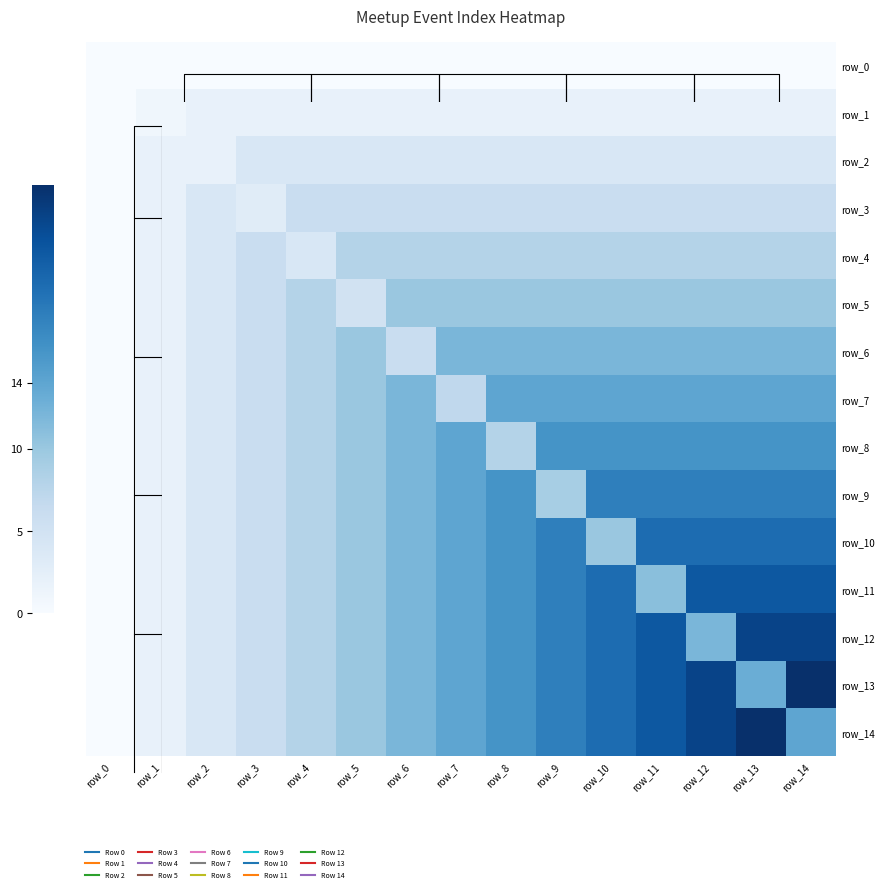

Reading left to right, transcribe all the data shown in this chart.

row_0: row_0=0	row_1=0	row_2=0	row_3=0	row_4=0	row_5=0	row_6=0	row_7=0	row_8=0	row_9=0	row_10=0	row_11=0	row_12=0	row_13=0	row_14=0
row_1: row_0=0	row_1=1	row_2=2	row_3=2	row_4=2	row_5=2	row_6=2	row_7=2	row_8=2	row_9=2	row_10=2	row_11=2	row_12=2	row_13=2	row_14=2
row_2: row_0=0	row_1=2	row_2=2	row_3=4	row_4=4	row_5=4	row_6=4	row_7=4	row_8=4	row_9=4	row_10=4	row_11=4	row_12=4	row_13=4	row_14=4
row_3: row_0=0	row_1=2	row_2=4	row_3=3	row_4=6	row_5=6	row_6=6	row_7=6	row_8=6	row_9=6	row_10=6	row_11=6	row_12=6	row_13=6	row_14=6
row_4: row_0=0	row_1=2	row_2=4	row_3=6	row_4=4	row_5=8	row_6=8	row_7=8	row_8=8	row_9=8	row_10=8	row_11=8	row_12=8	row_13=8	row_14=8
row_5: row_0=0	row_1=2	row_2=4	row_3=6	row_4=8	row_5=5	row_6=10	row_7=10	row_8=10	row_9=10	row_10=10	row_11=10	row_12=10	row_13=10	row_14=10
row_6: row_0=0	row_1=2	row_2=4	row_3=6	row_4=8	row_5=10	row_6=6	row_7=12	row_8=12	row_9=12	row_10=12	row_11=12	row_12=12	row_13=12	row_14=12
row_7: row_0=0	row_1=2	row_2=4	row_3=6	row_4=8	row_5=10	row_6=12	row_7=7	row_8=14	row_9=14	row_10=14	row_11=14	row_12=14	row_13=14	row_14=14
row_8: row_0=0	row_1=2	row_2=4	row_3=6	row_4=8	row_5=10	row_6=12	row_7=14	row_8=8	row_9=16	row_10=16	row_11=16	row_12=16	row_13=16	row_14=16
row_9: row_0=0	row_1=2	row_2=4	row_3=6	row_4=8	row_5=10	row_6=12	row_7=14	row_8=16	row_9=9	row_10=18	row_11=18	row_12=18	row_13=18	row_14=18
row_10: row_0=0	row_1=2	row_2=4	row_3=6	row_4=8	row_5=10	row_6=12	row_7=14	row_8=16	row_9=18	row_10=10	row_11=20	row_12=20	row_13=20	row_14=20
row_11: row_0=0	row_1=2	row_2=4	row_3=6	row_4=8	row_5=10	row_6=12	row_7=14	row_8=16	row_9=18	row_10=20	row_11=11	row_12=22	row_13=22	row_14=22
row_12: row_0=0	row_1=2	row_2=4	row_3=6	row_4=8	row_5=10	row_6=12	row_7=14	row_8=16	row_9=18	row_10=20	row_11=22	row_12=12	row_13=24	row_14=24
row_13: row_0=0	row_1=2	row_2=4	row_3=6	row_4=8	row_5=10	row_6=12	row_7=14	row_8=16	row_9=18	row_10=20	row_11=22	row_12=24	row_13=13	row_14=26
row_14: row_0=0	row_1=2	row_2=4	row_3=6	row_4=8	row_5=10	row_6=12	row_7=14	row_8=16	row_9=18	row_10=20	row_11=22	row_12=24	row_13=26	row_14=14